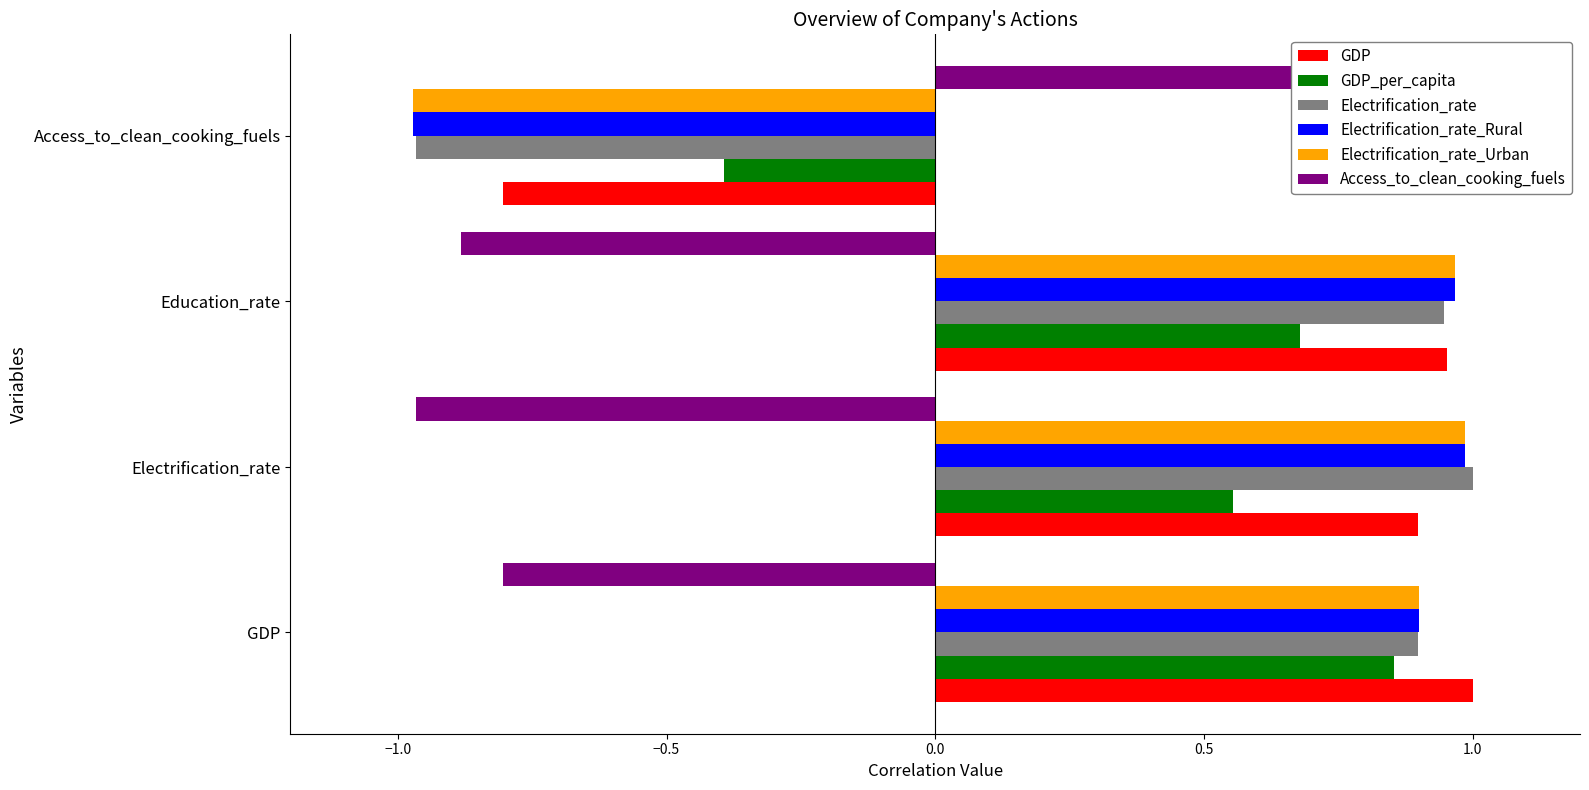

How many distinct data groups are displayed?

6